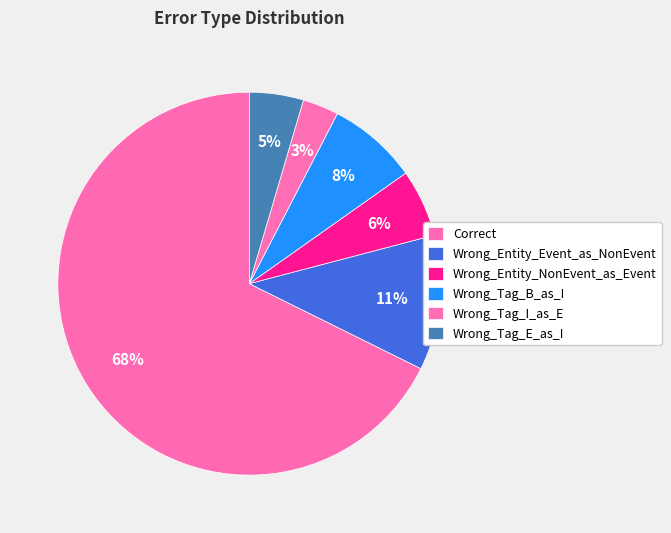

How many slices are in this pie chart?

6